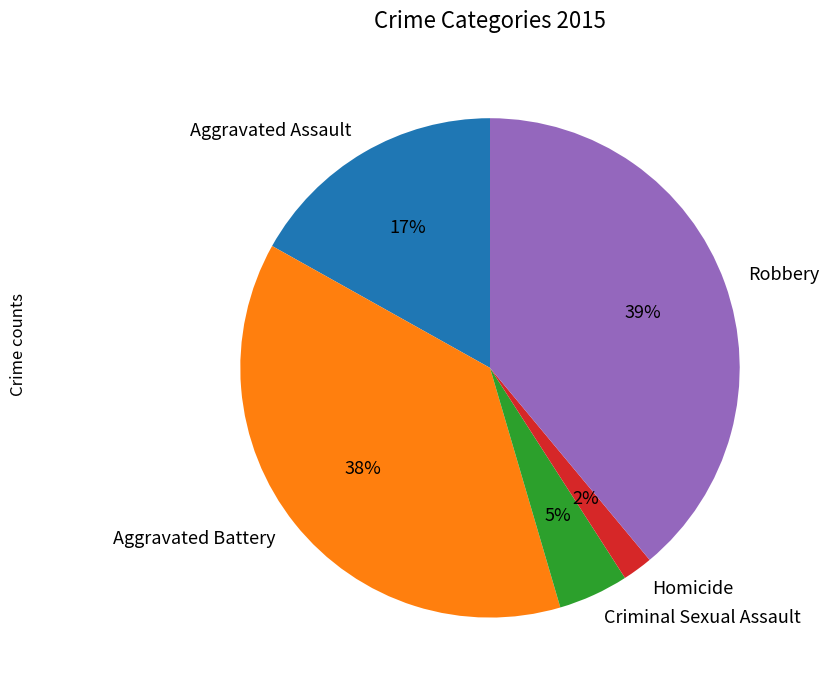

To the nearest percent, what is the difference between the Robbery and Aggravated Battery slice percentages?

1%